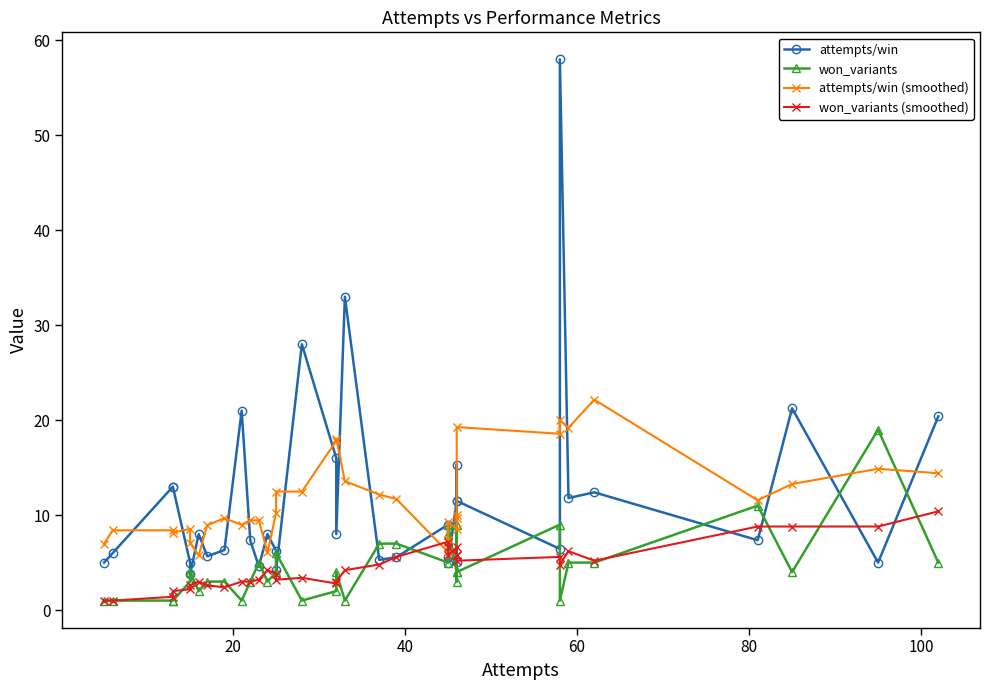

How many interior local valleys does the won_variants series have?

10